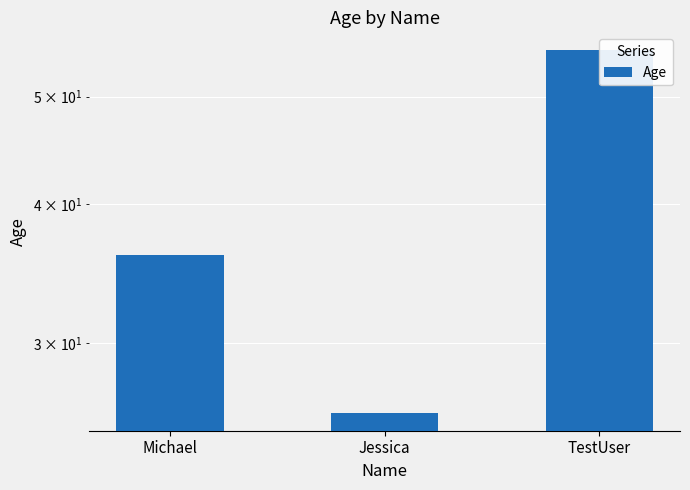

How many values are between 26 and 55?

3